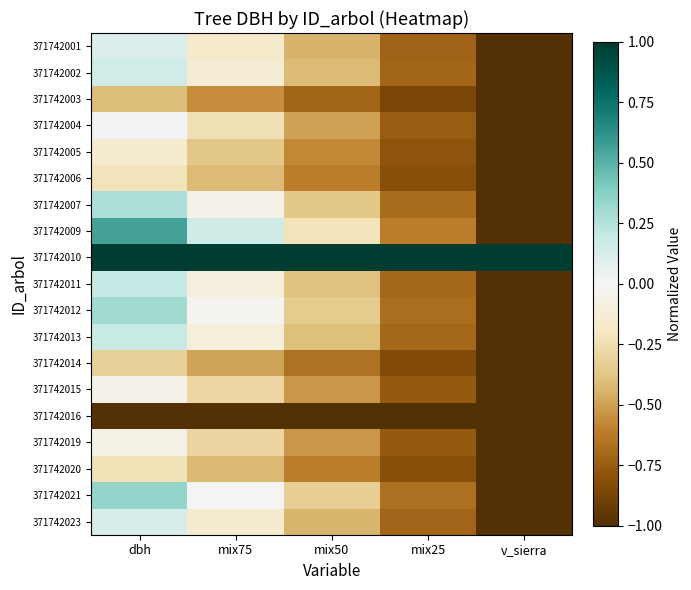

At which category is the sum across all series the highest?

dbh